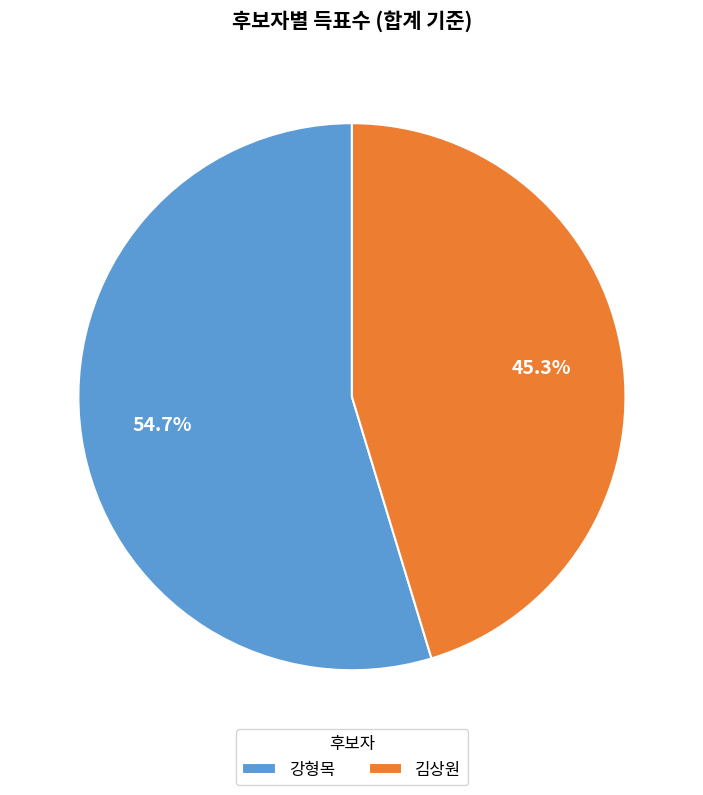

What is the ratio of the value at 김상원 to the value at 강형목?

0.8